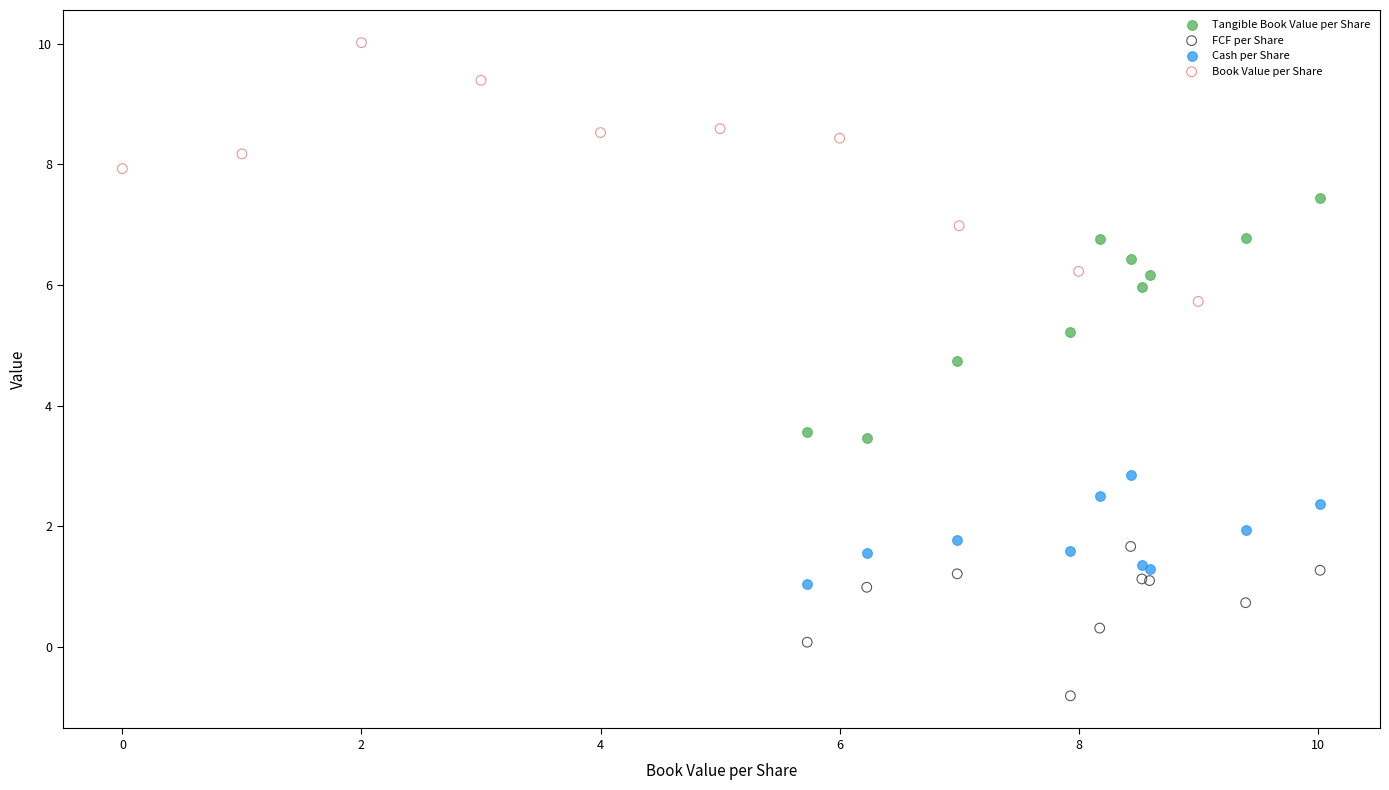

Which series contains the highest Y value?

Book Value per Share